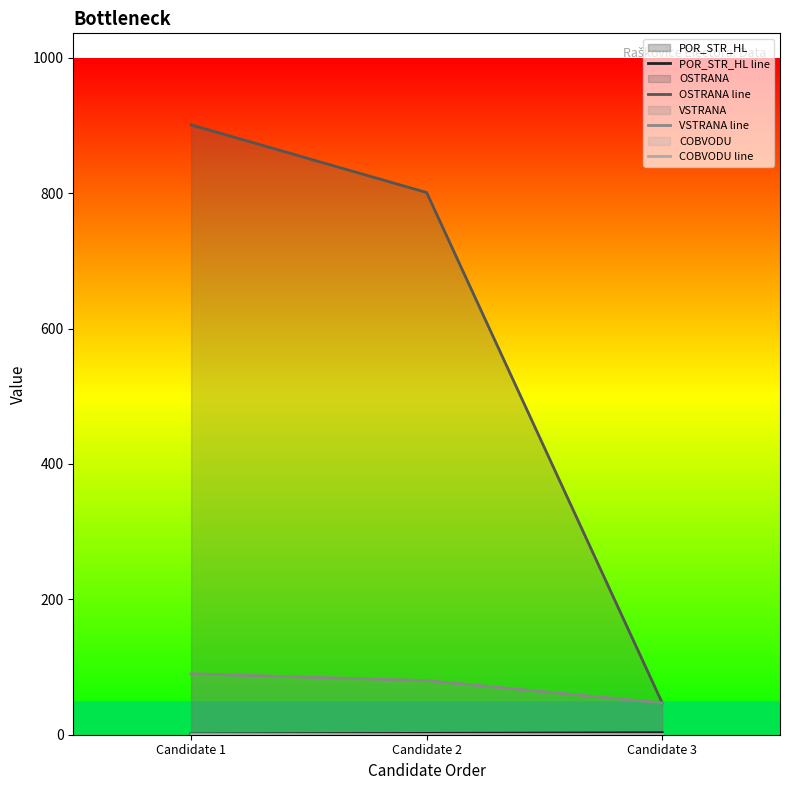

True or false: POR_STR_HL line has a value of 1 at Candidate 1.

True